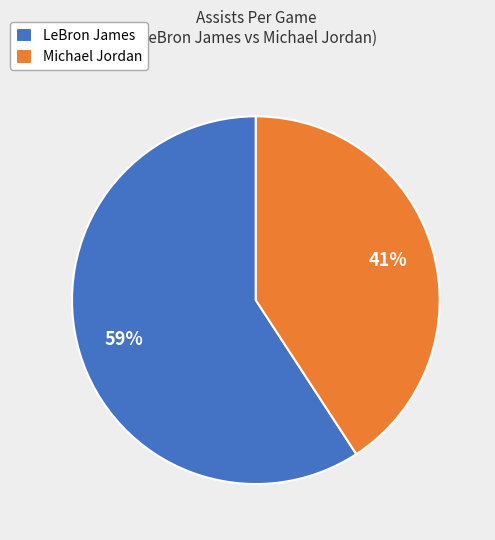

To the nearest percent, what portion does LeBron James represent?

59%